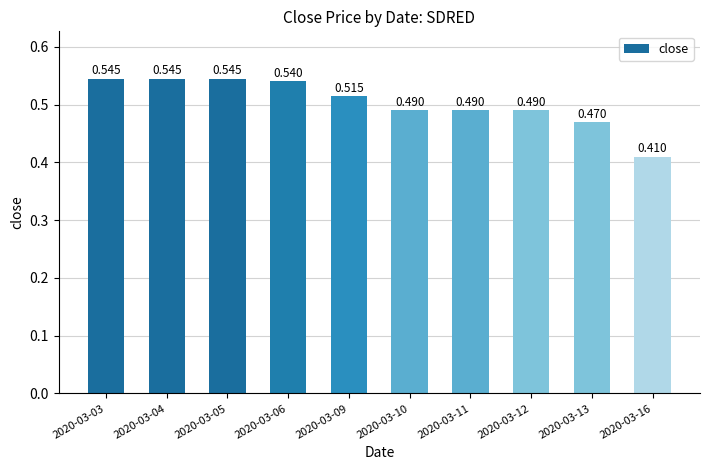

How many bars are there in total?

10